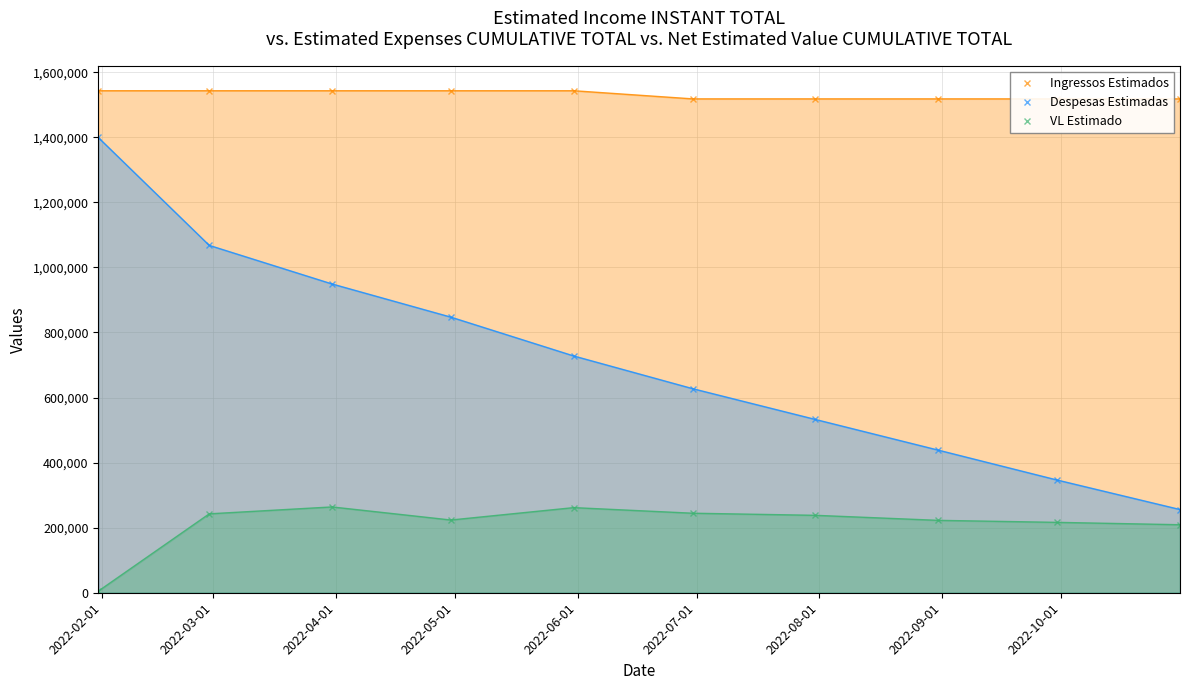

Does the chart have visible grid lines?

Yes